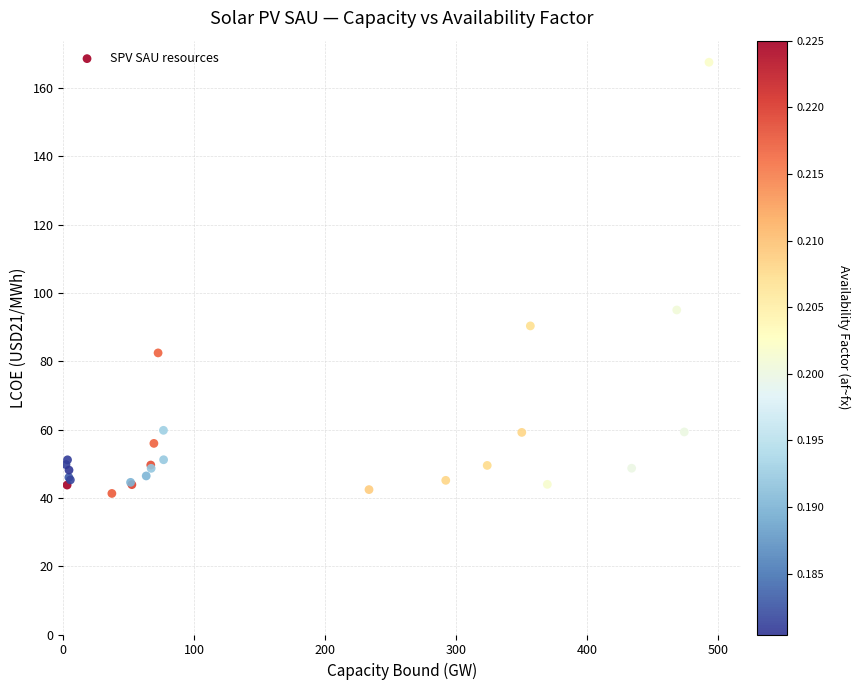

What Y value in the scatter plot is closest to 104?

95.0